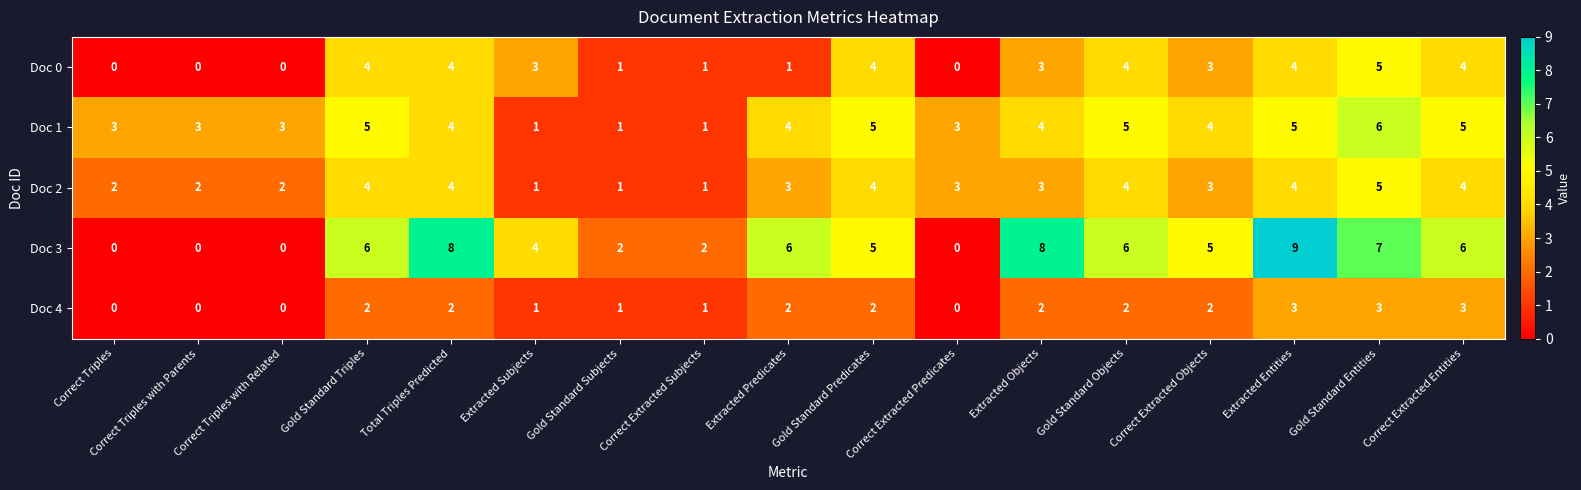

At which category is the sum across all series the highest?

Gold Standard Entities